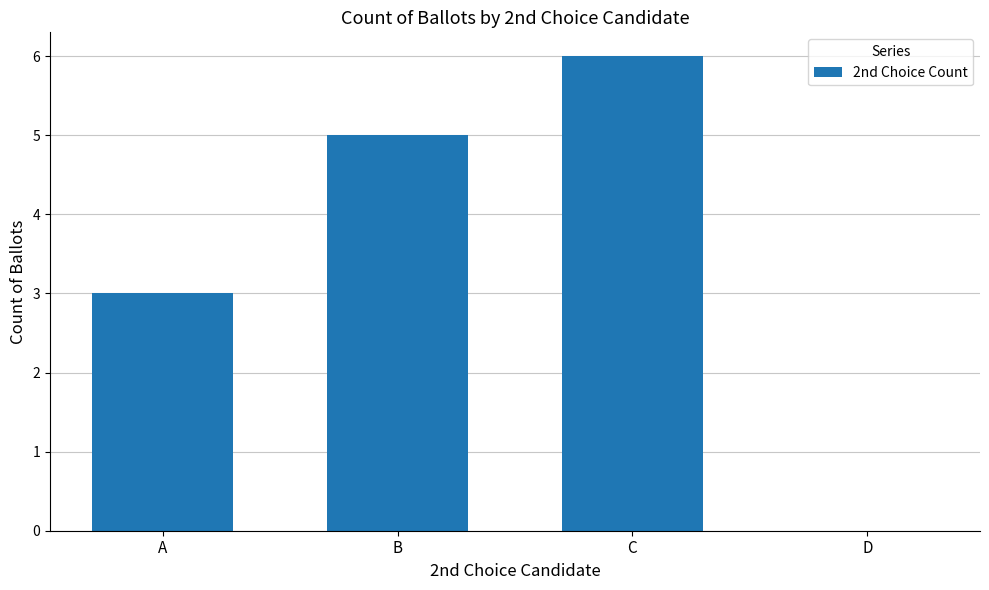

Reading left to right, extract all data points from this chart.

A=3	B=5	C=6	D=0